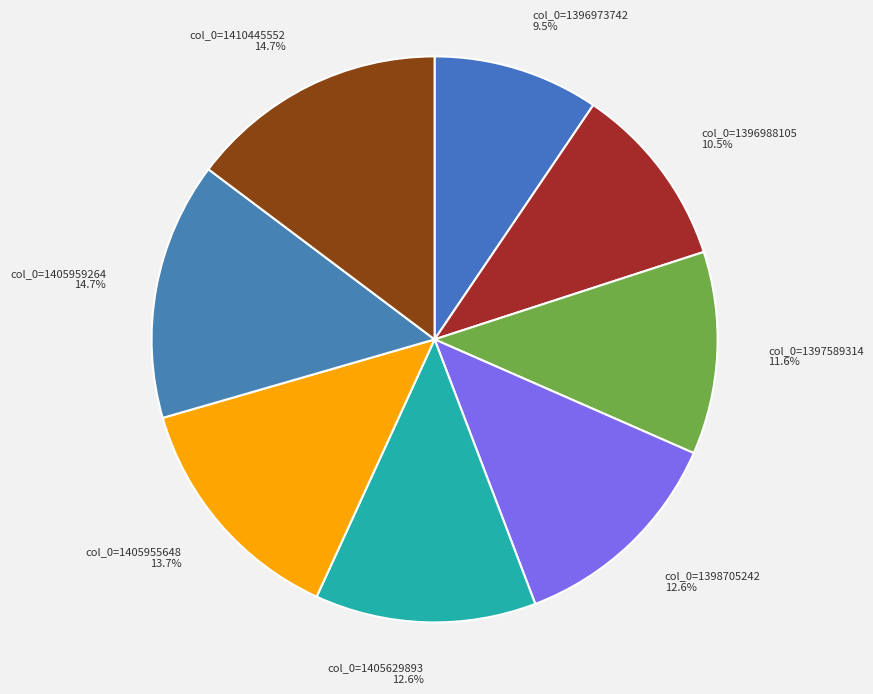

True or false: col_0=1405959264 accounts for 15% of the total.

True